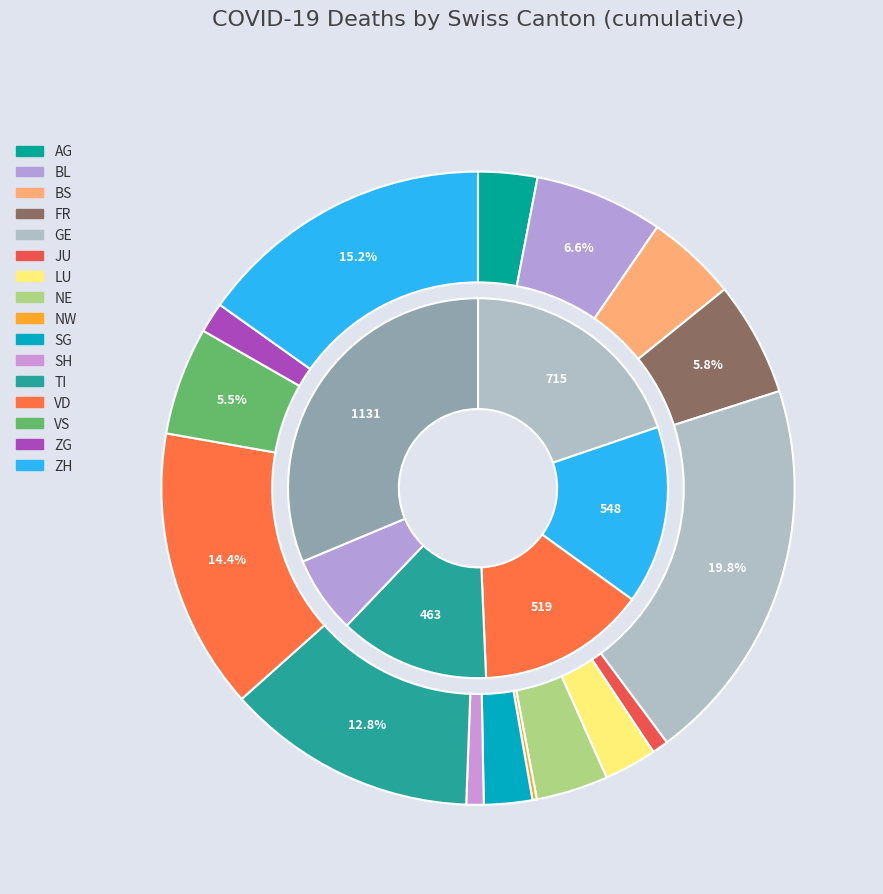

To the nearest percent, what is the difference between the largest and smallest slice percentages?

20%